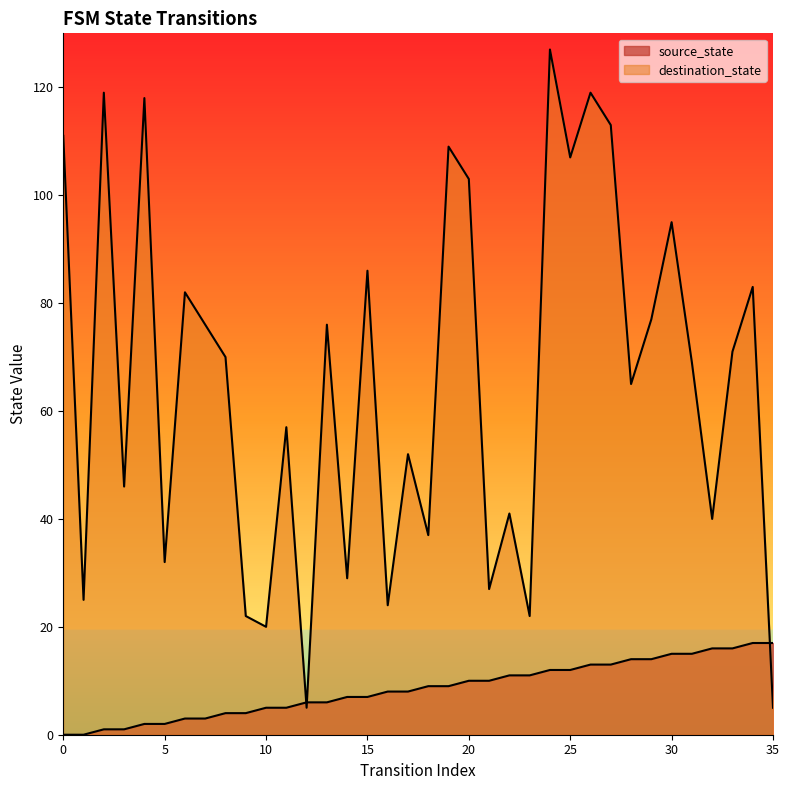

Reading left to right, extract all data points from this chart.

source_state: 0	0	1	1	2	2	3	3	4	4	5	5	6	6	7	7	8	8	9	9	10	10	11	11	12	12	13	13	14	14	15	15	16	16	17	17
destination_state: 111	25	119	46	118	32	82	76	70	22	20	57	5	76	29	86	24	52	37	109	103	27	41	22	127	107	119	113	65	77	95	69	40	71	83	5